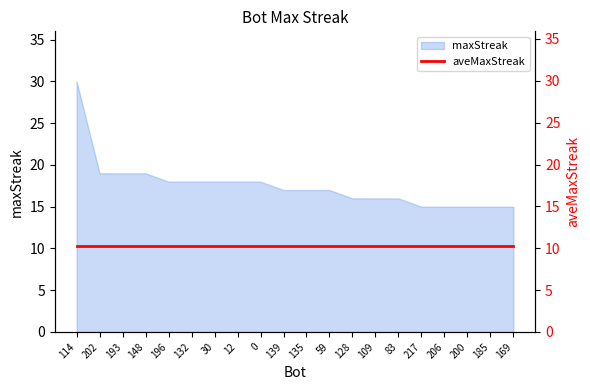

At which category does the chart reach its peak across all series?

114